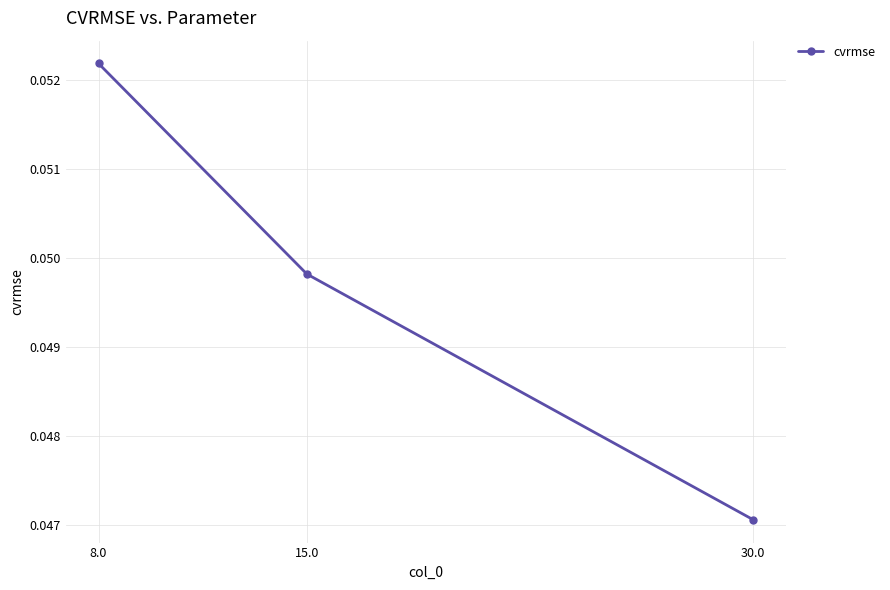

List the labels in order of value, largest first.

8.0, 15.0, 30.0